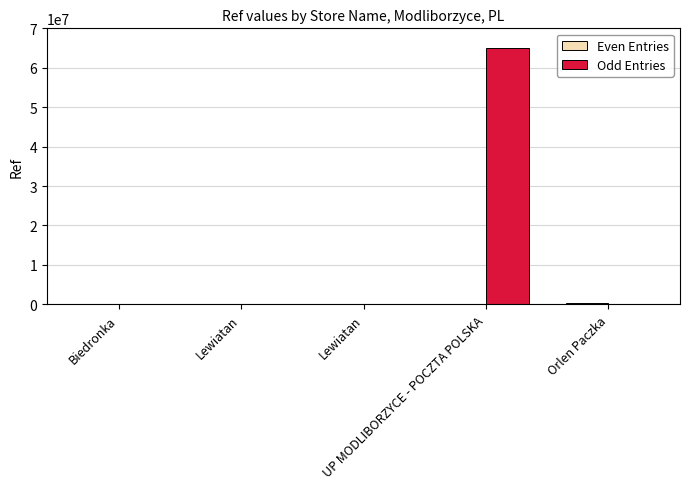

Count the number of categories in the chart.

5